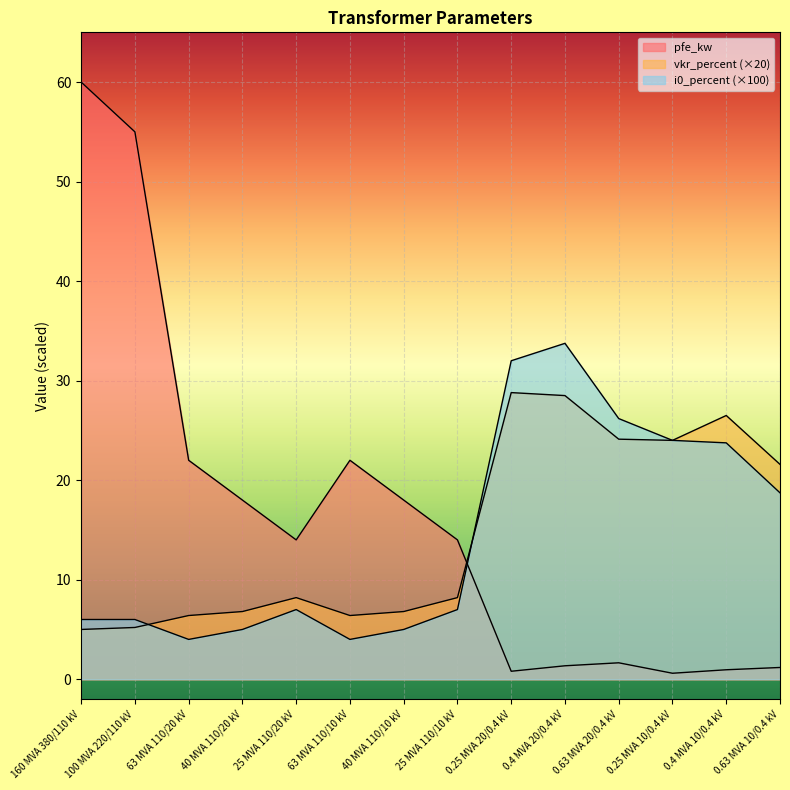

What is the difference between the vkr_percent values at 40 MVA 110/20 kV and 0.63 MVA 10/0.4 kV?

14.8